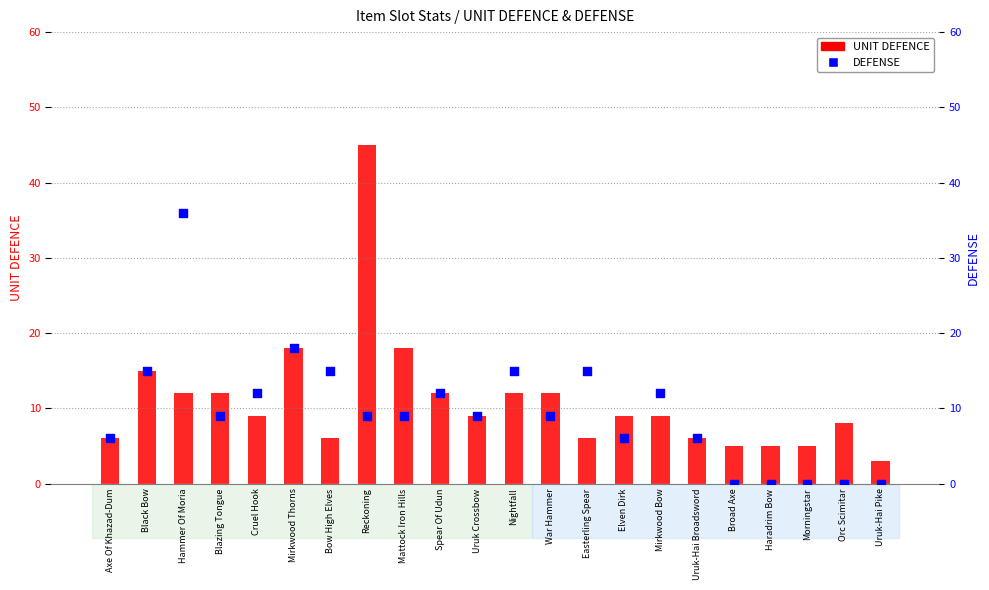

Which series contains the highest Y value?

UNIT DEFENCE